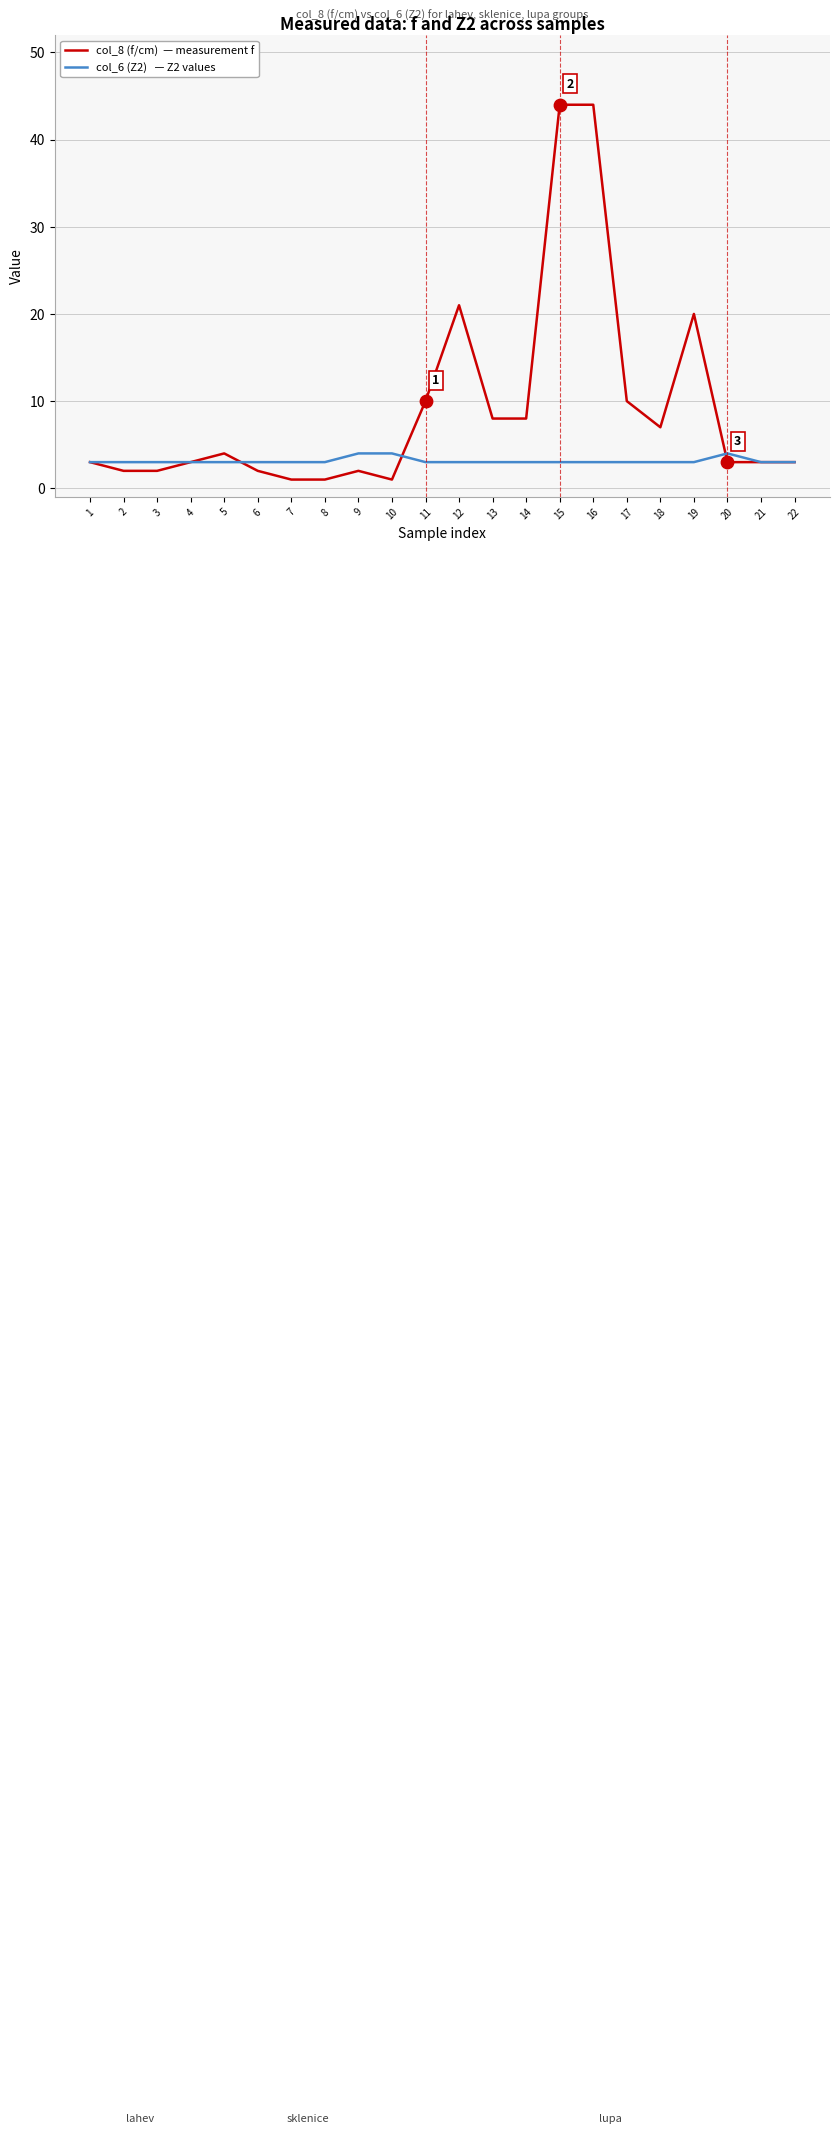

What is the greatest value displayed?

44